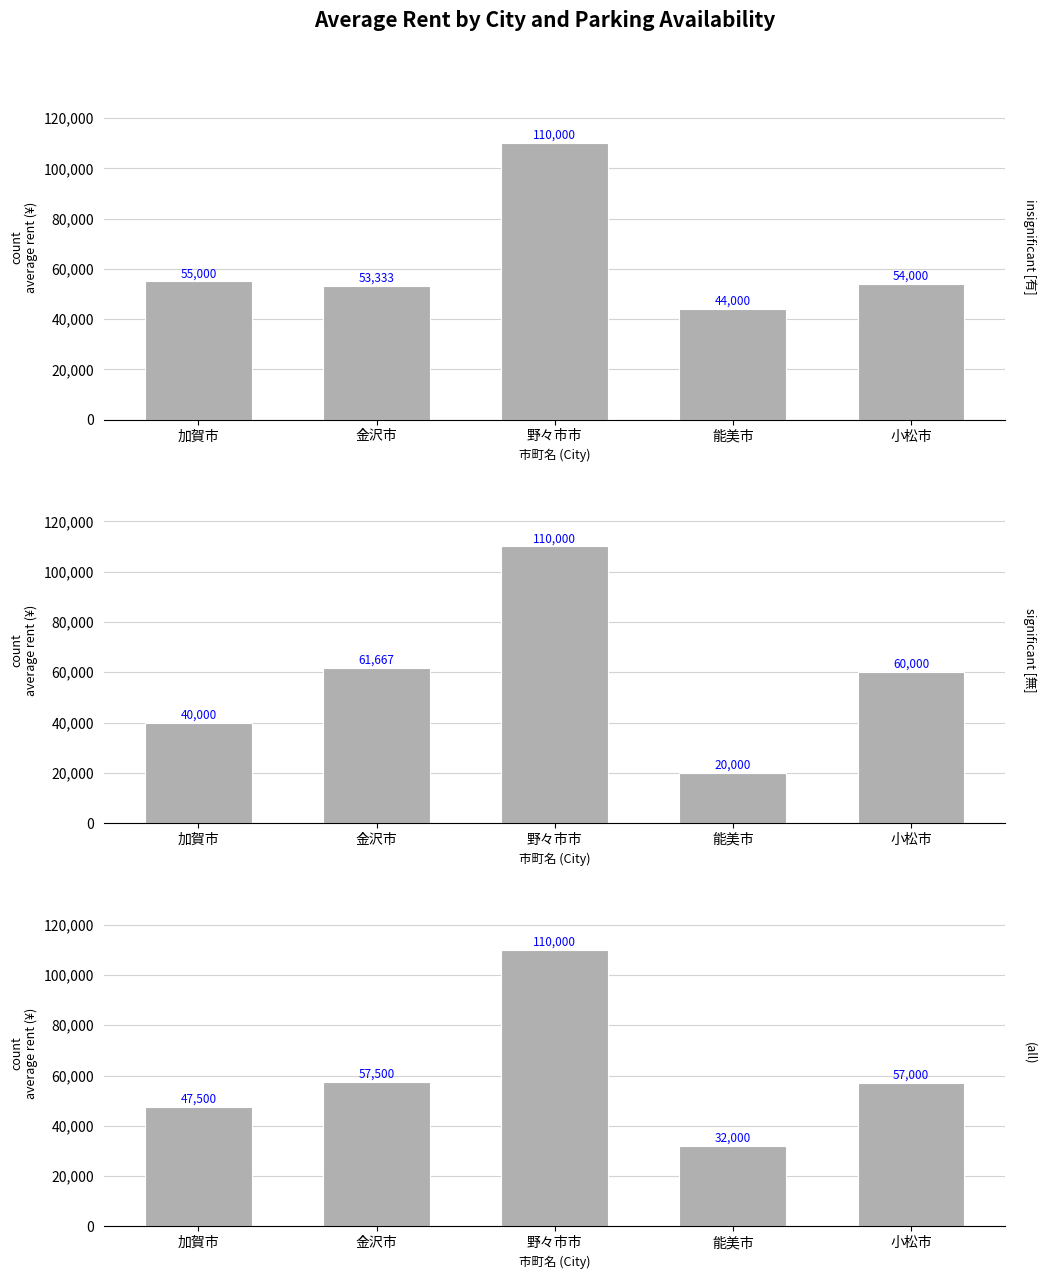

At which label does 無 (Without Parking) reach its minimum?

能美市